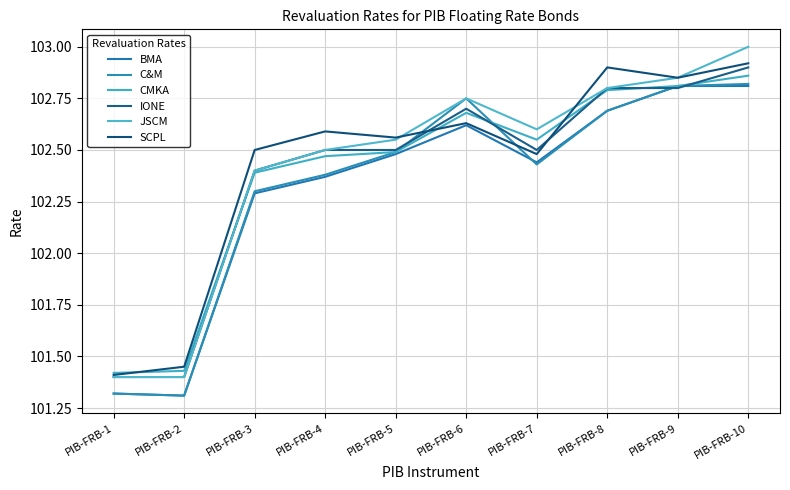

How many interior local peaks does the IONE series have?

1